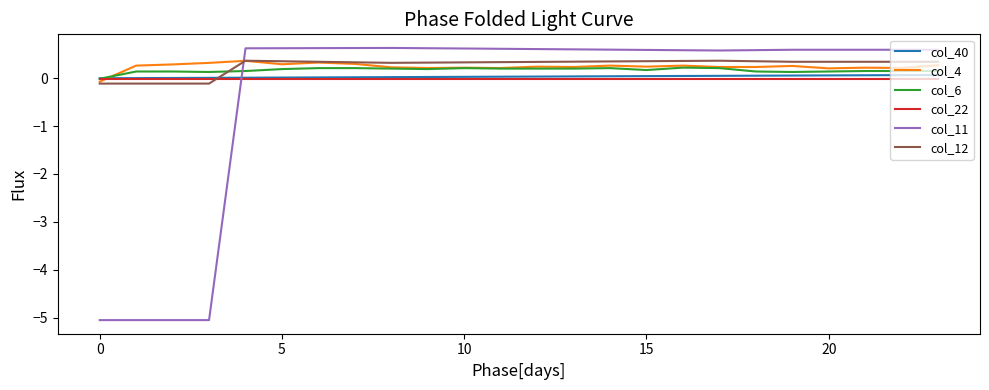

True or false: col_40 and col_12 cross at least once.

True